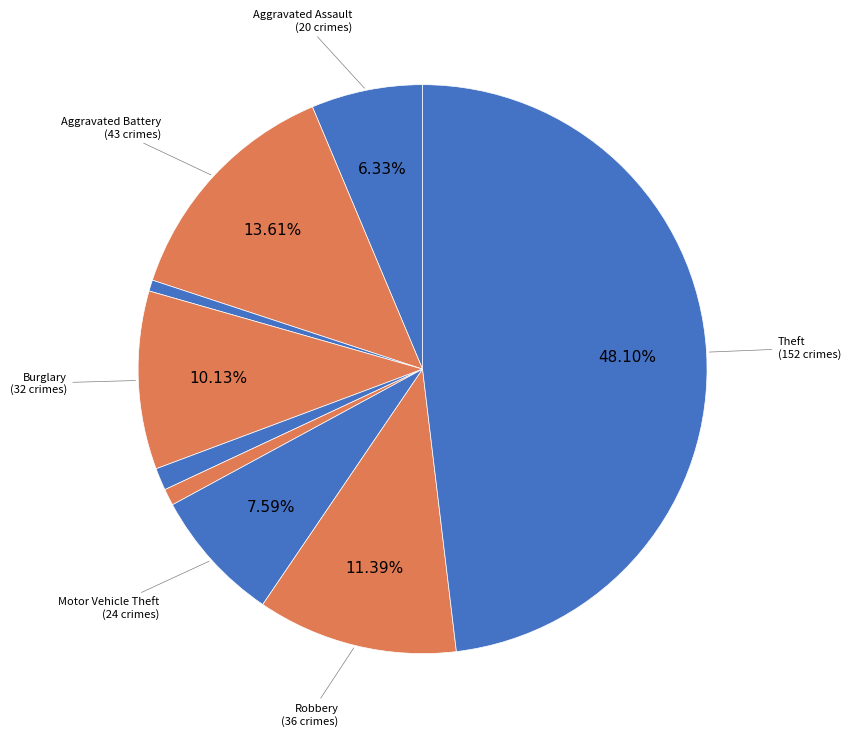

To the nearest percent, what is the average slice percentage?

11%